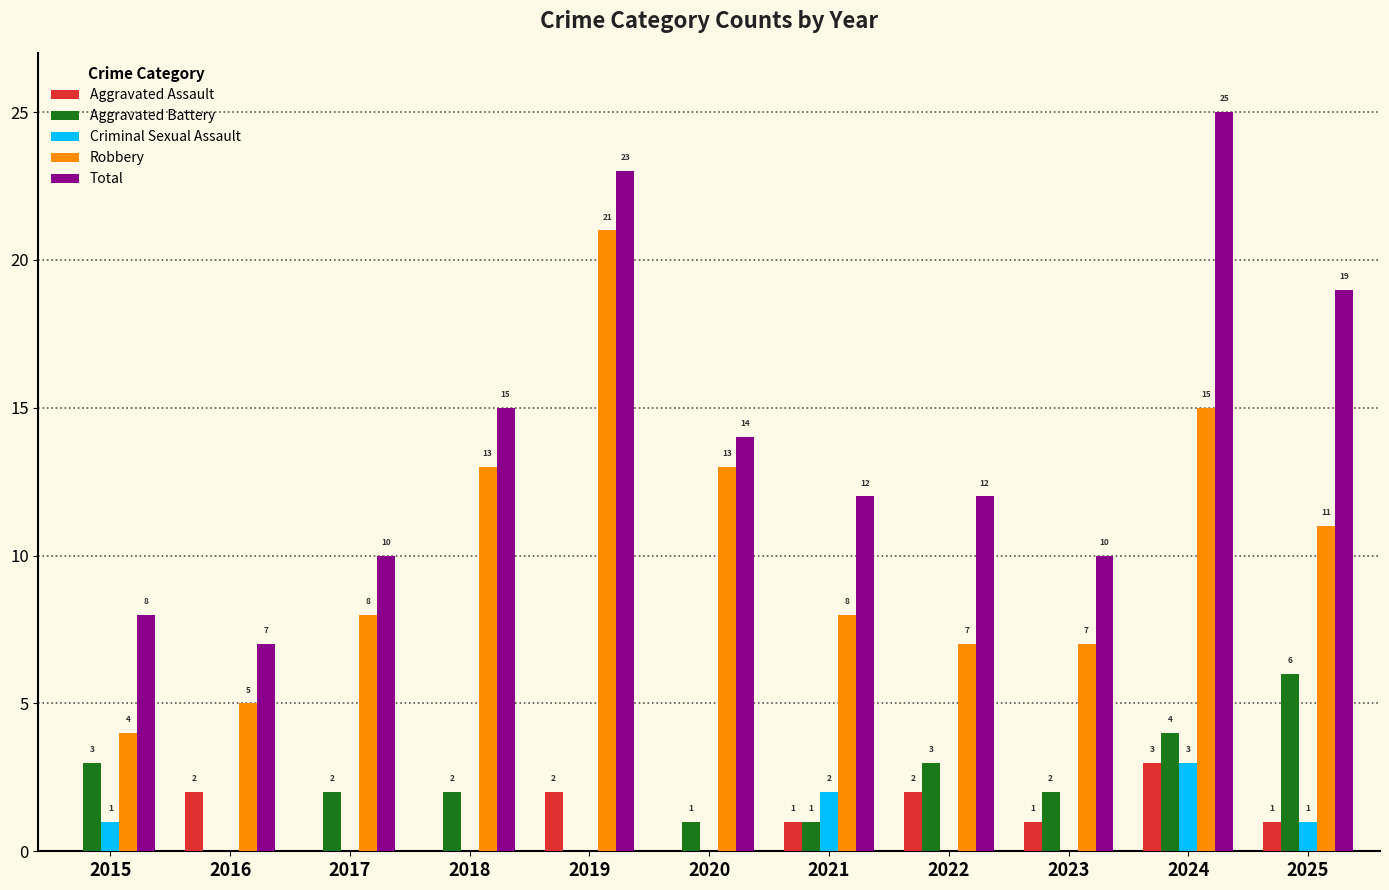

The Robbery series shows 7 at 2022. True or false?

True